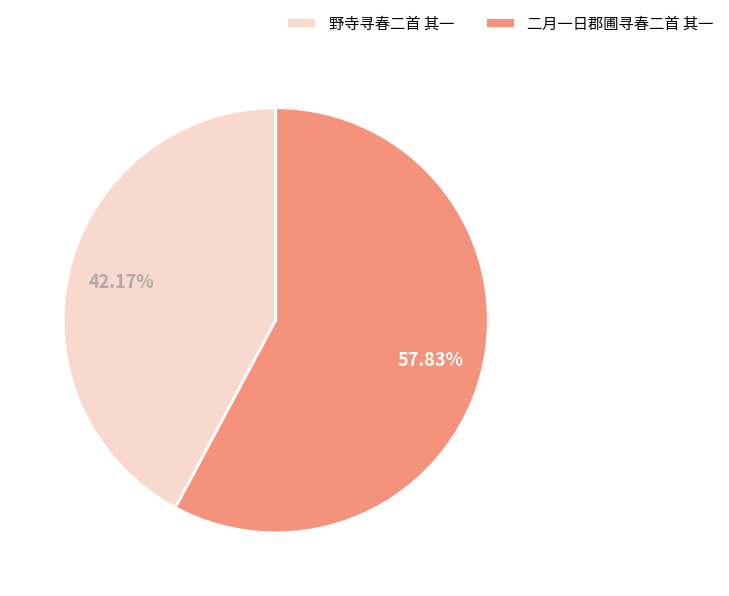

To the nearest percent, what percentage of the pie is 野寺寻春二首 其一?

42%